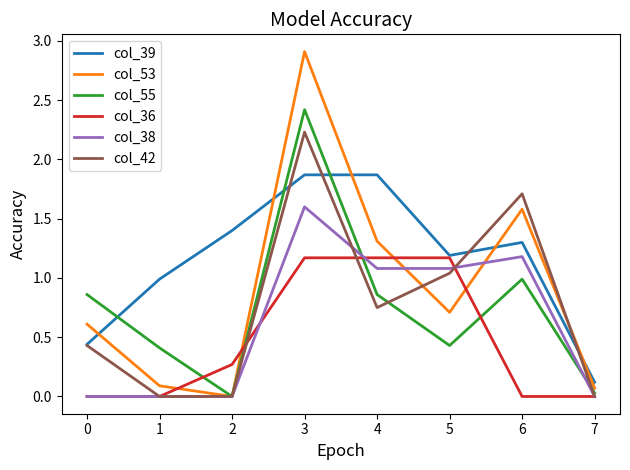

What are all the series names shown in the legend?

col_39, col_53, col_55, col_36, col_38, col_42